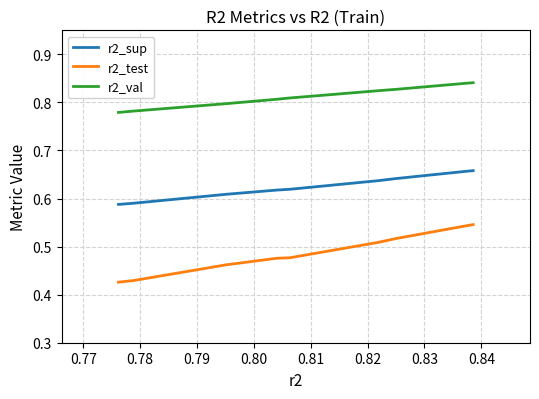

True or false: r2_val and r2_sup cross at least once.

False